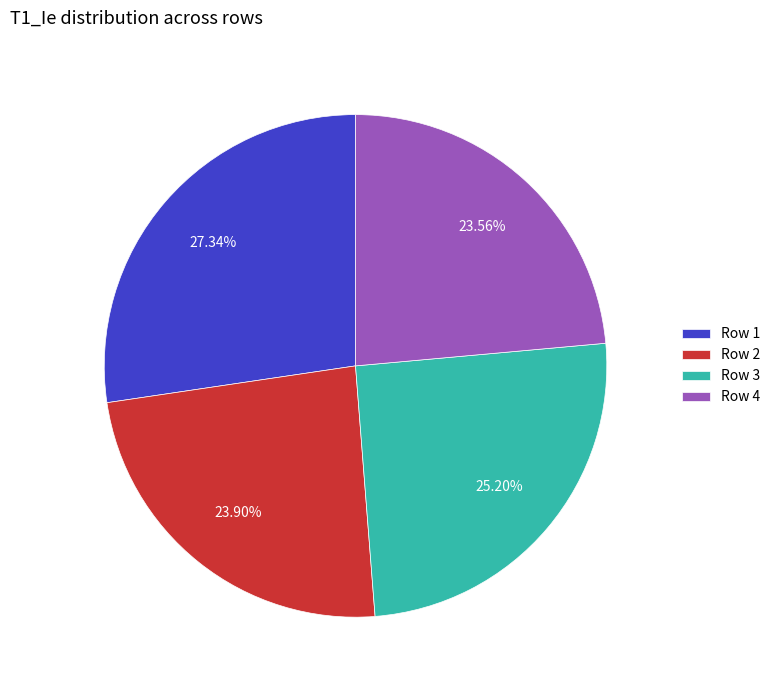

How many slices are in this pie chart?

4